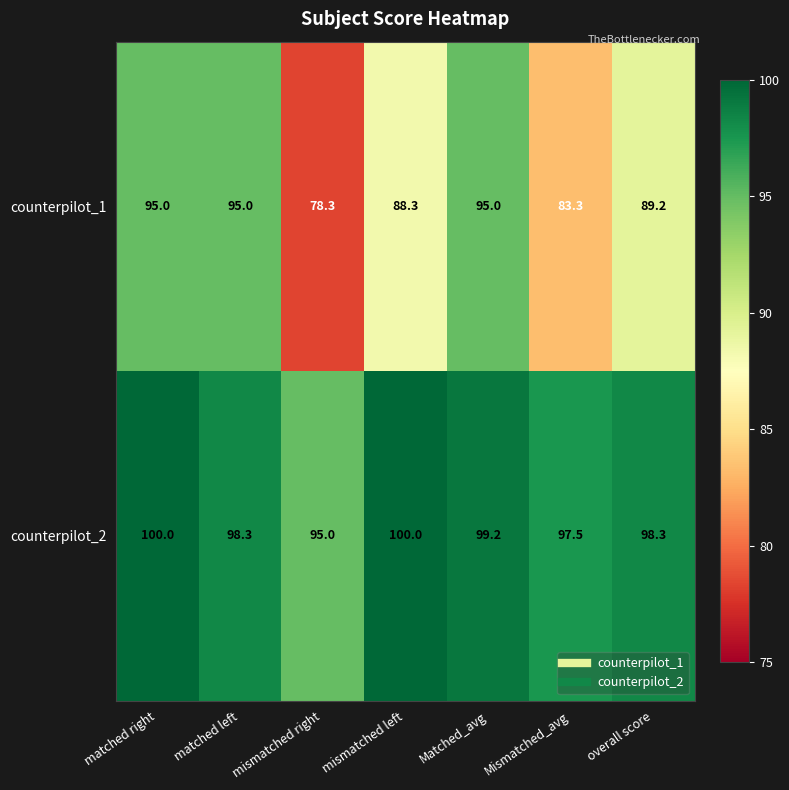

Is it true that counterpilot_2 equals 100.0 at mismatched left?

True